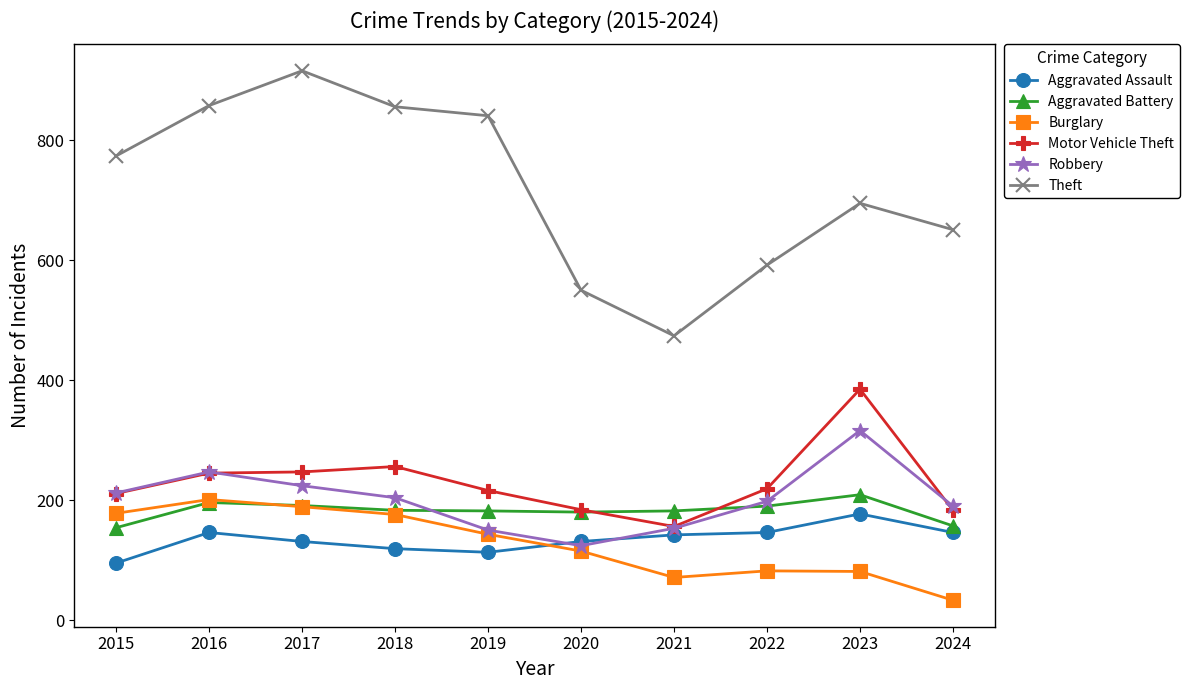

True or false: Theft and Aggravated Battery intersect in this chart.

False